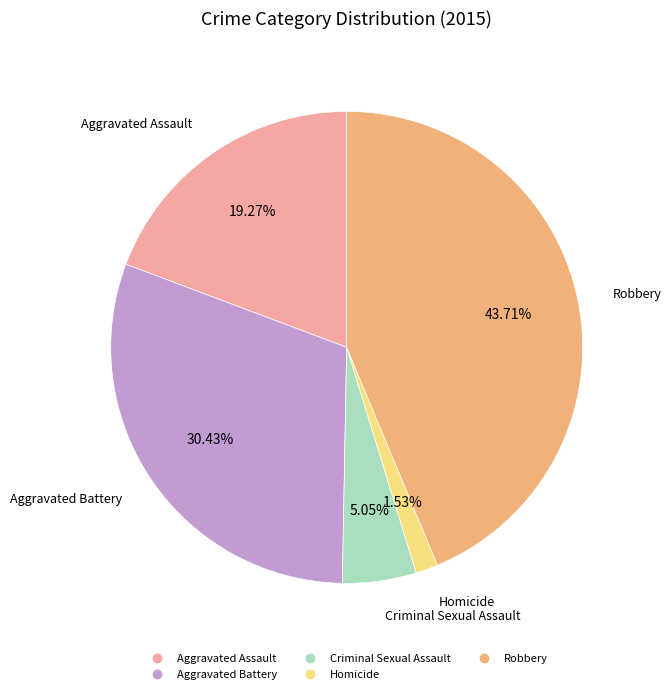

How many segments does this pie chart have?

5